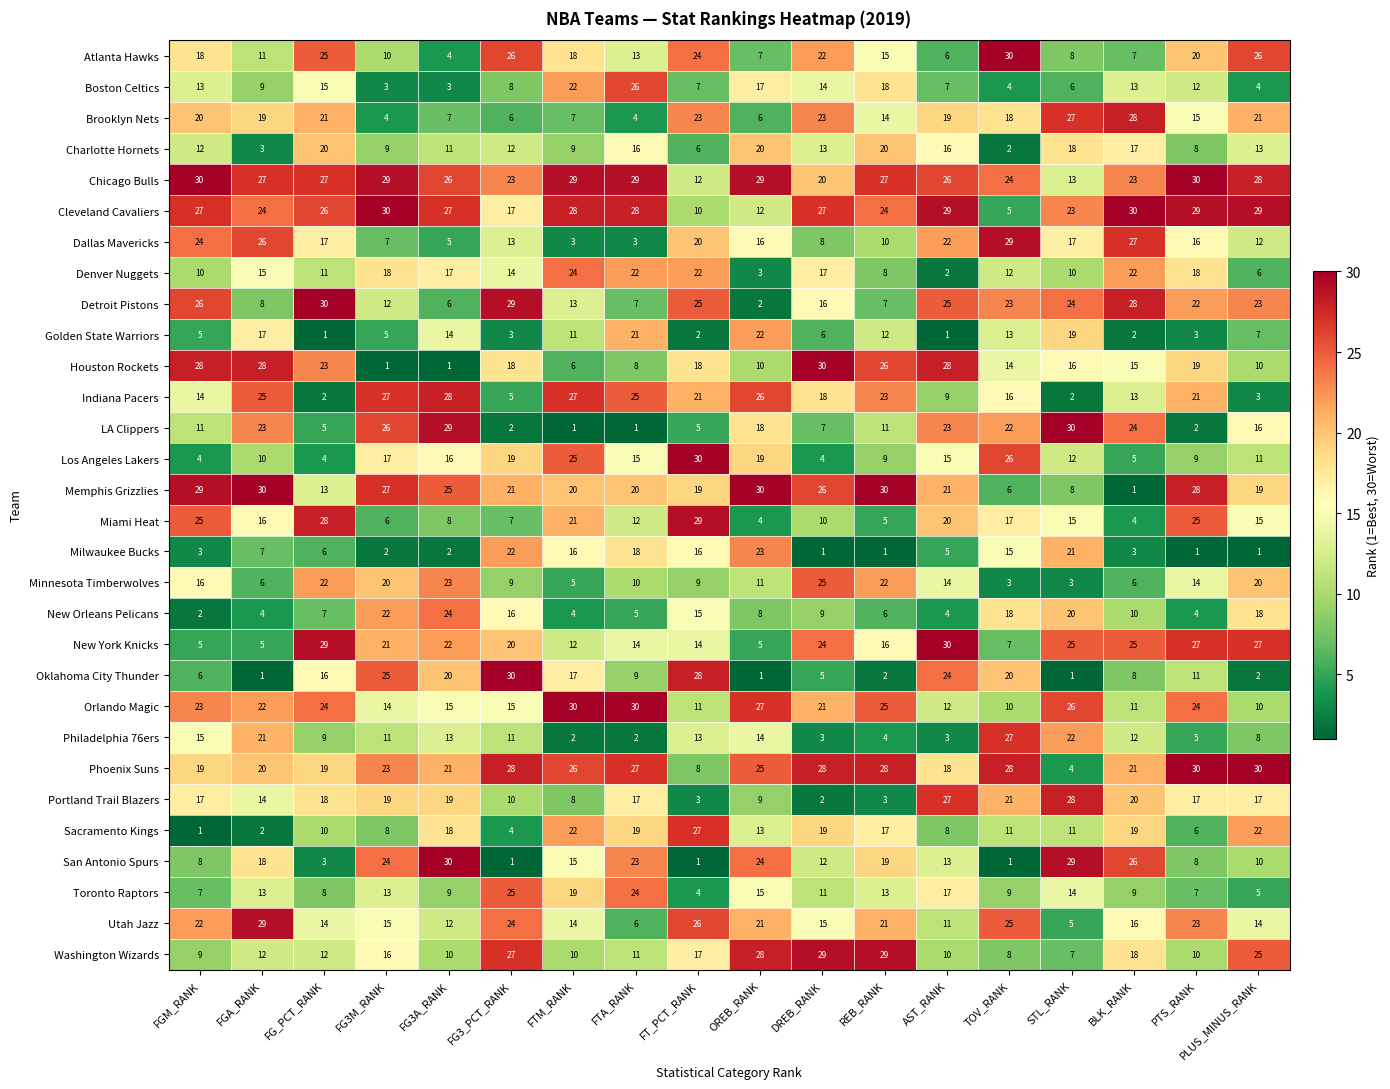

What is the difference between the second highest and minimum values in the Memphis Grizzlies series?

29